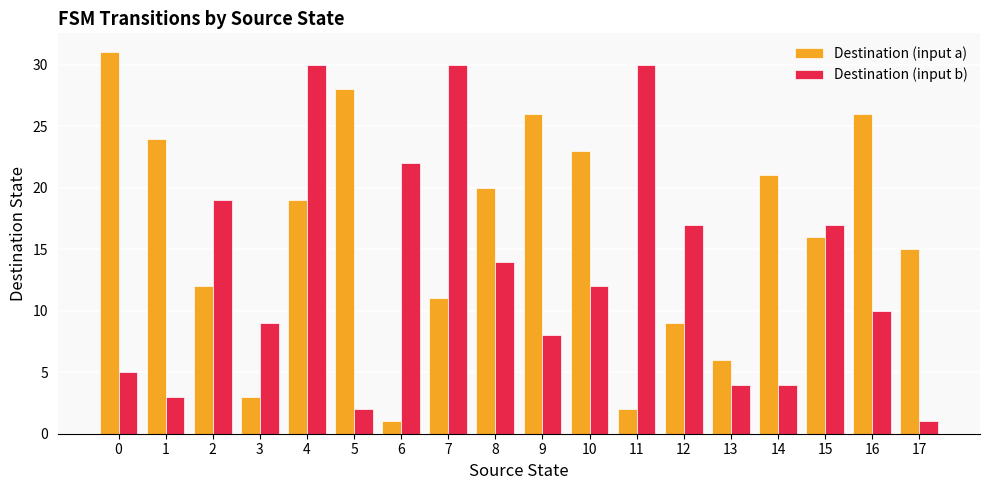

What is the total value across all series at 2?

31